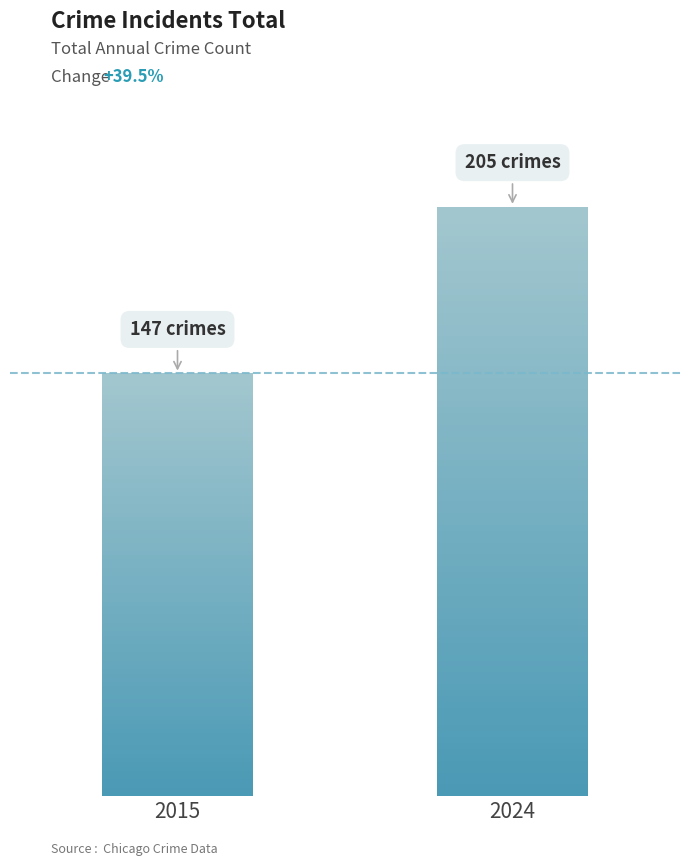

Reading right to left, extract all data points from this chart.

205	147